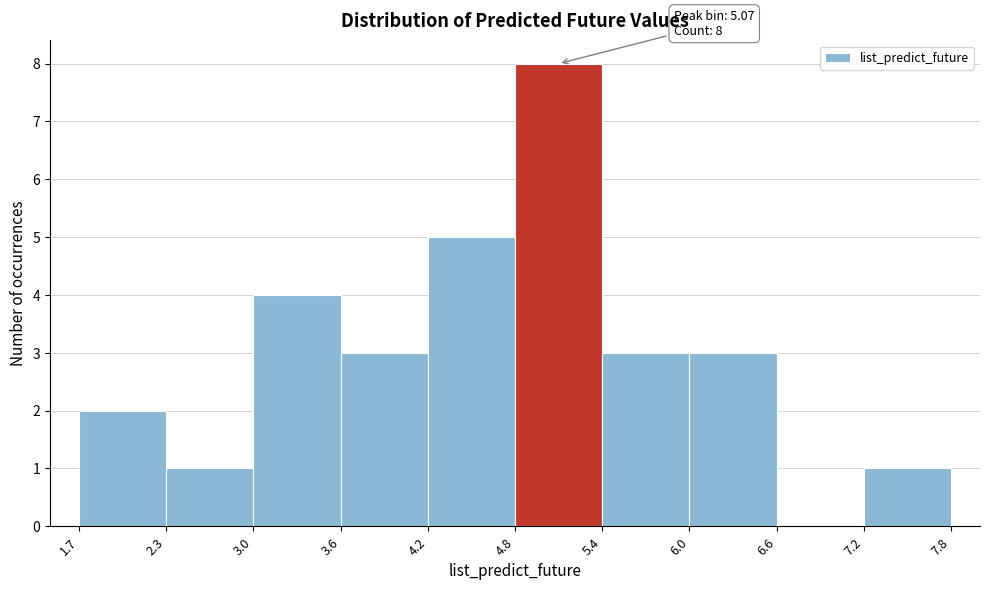

Which range on the x-axis has the tallest bar?

4.8 to 5.4